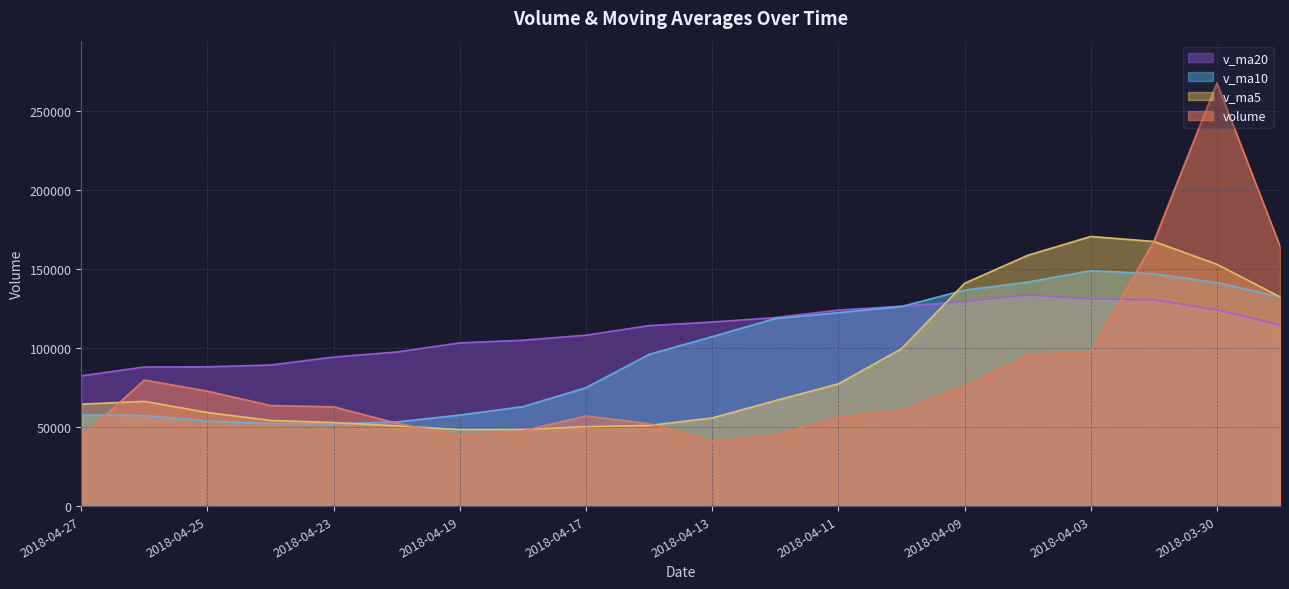

List the labels in order of v_ma10 value, largest first.

2018-04-03, 2018-04-02, 2018-04-04, 2018-03-30, 2018-04-09, 2018-03-29, 2018-04-10, 2018-04-11, 2018-04-12, 2018-04-13, 2018-04-16, 2018-04-17, 2018-04-18, 2018-04-27, 2018-04-19, 2018-04-26, 2018-04-25, 2018-04-20, 2018-04-24, 2018-04-23